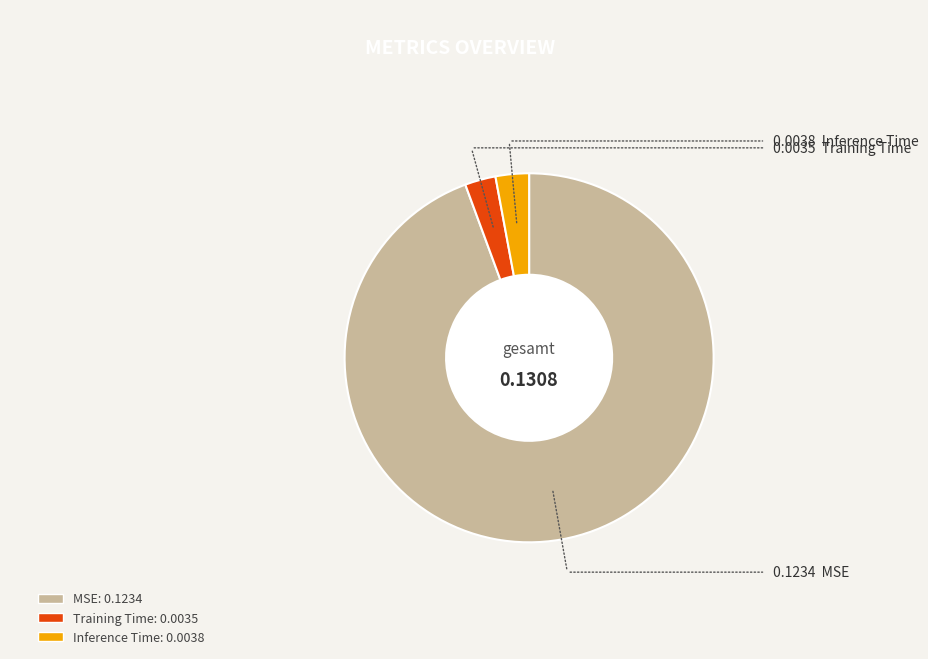

Is it true that Inference Time is 16% of the pie?

False